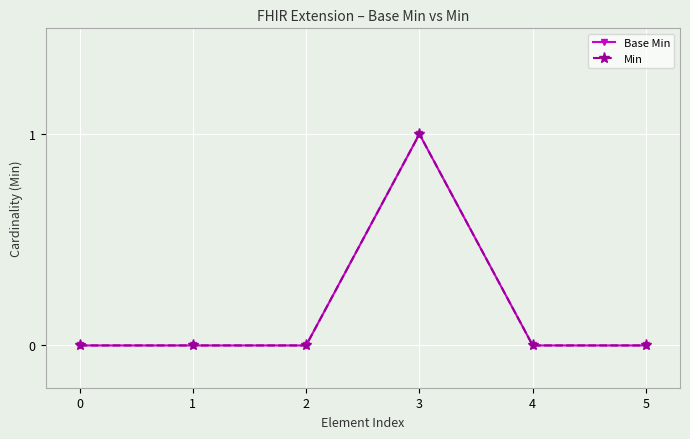

Reading right to left, what are all the values shown in this chart?

Base Min: 5=0	4=0	3=1	2=0	1=0	0=0
Min: 5=0	4=0	3=1	2=0	1=0	0=0